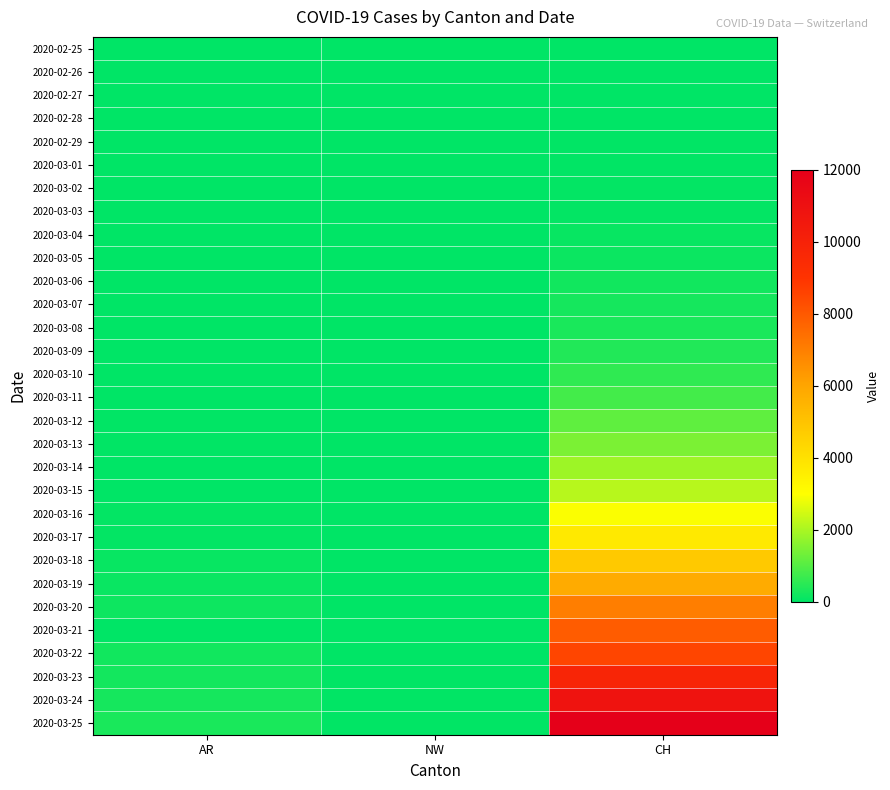

Reading left to right, list all the values displayed in this chart.

2020-02-25: AR=0	NW=0	CH=0
2020-02-26: AR=0	NW=0	CH=4
2020-02-27: AR=0	NW=0	CH=8
2020-02-28: AR=1	NW=0	CH=20
2020-02-29: AR=0	NW=0	CH=30
2020-03-01: AR=0	NW=0	CH=36
2020-03-02: AR=2	NW=0	CH=50
2020-03-03: AR=0	NW=0	CH=69
2020-03-04: AR=7	NW=0	CH=97
2020-03-05: AR=9	NW=0	CH=142
2020-03-06: AR=12	NW=0	CH=219
2020-03-07: AR=0	NW=0	CH=280
2020-03-08: AR=0	NW=0	CH=327
2020-03-09: AR=14	NW=0	CH=419
2020-03-10: AR=17	NW=0	CH=570
2020-03-11: AR=18	NW=0	CH=807
2020-03-12: AR=27	NW=0	CH=1125
2020-03-13: AR=32	NW=1	CH=1463
2020-03-14: AR=0	NW=0	CH=1870
2020-03-15: AR=0	NW=0	CH=2165
2020-03-16: AR=52	NW=0	CH=2959
2020-03-17: AR=67	NW=0	CH=3727
2020-03-18: AR=101	NW=0	CH=4807
2020-03-19: AR=118	NW=0	CH=5794
2020-03-20: AR=168	NW=0	CH=7022
2020-03-21: AR=0	NW=0	CH=7918
2020-03-22: AR=232	NW=0	CH=8512
2020-03-23: AR=241	NW=24	CH=9752
2020-03-24: AR=266	NW=25	CH=10858
2020-03-25: AR=319	NW=27	CH=12000